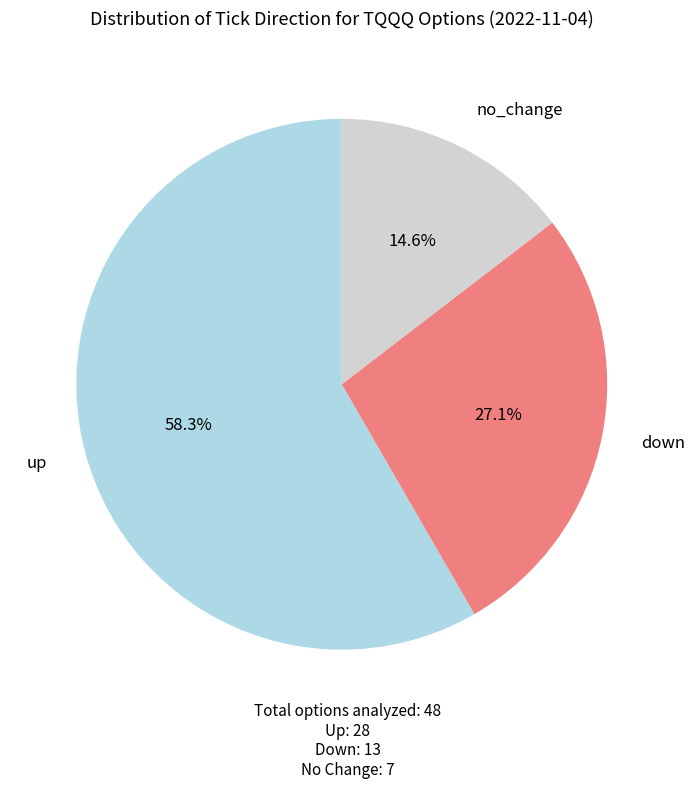

Is there a majority slice in this chart?

Yes